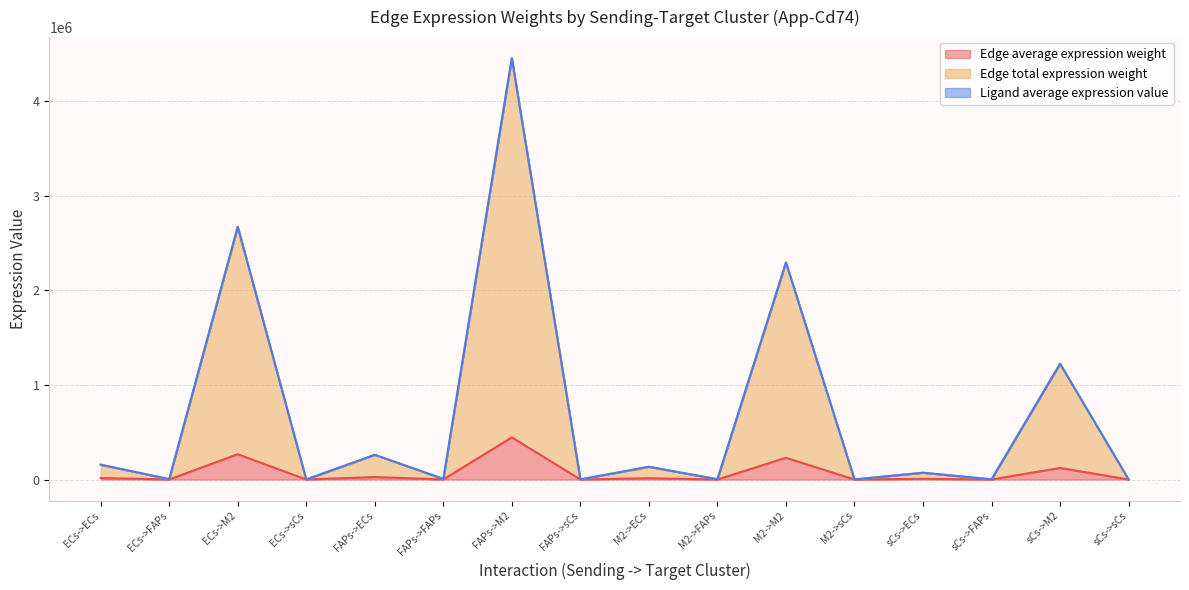

At which category is the sum across all series the highest?

FAPs->M2